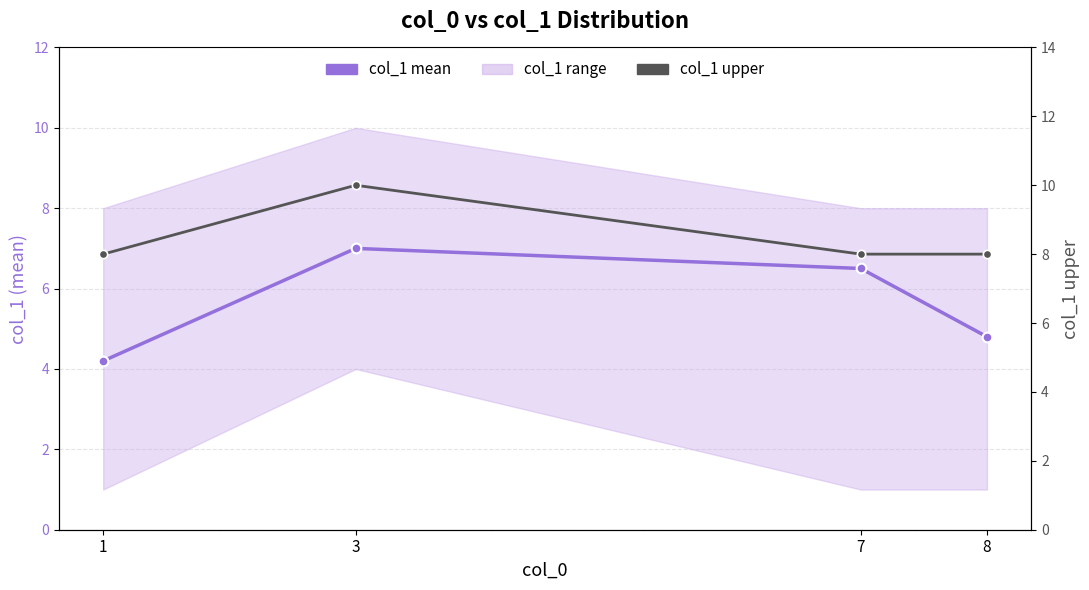

Reading right to left, list all the values displayed in this chart.

col_1 mean: 8=4.8	7=6.5	3=7.0	1=4.2
col_1 upper: 8=8.0	7=8.0	3=10.0	1=8.0